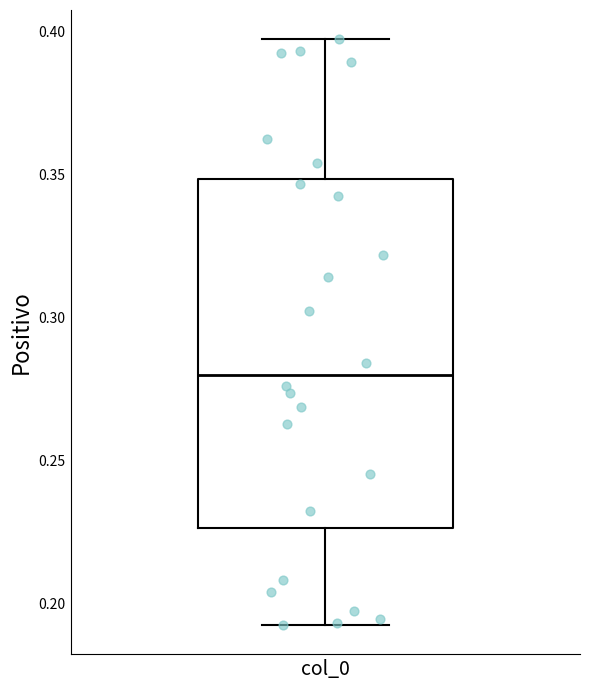

Read this box plot against the y-axis: the position of the median line, the range covered by the box, and the ends of both whiskers. The values are not printed on the chart, so give them approximately, as read against the axis.

median 0.280, box 0.225 to 0.350, whiskers 0.195 to 0.395